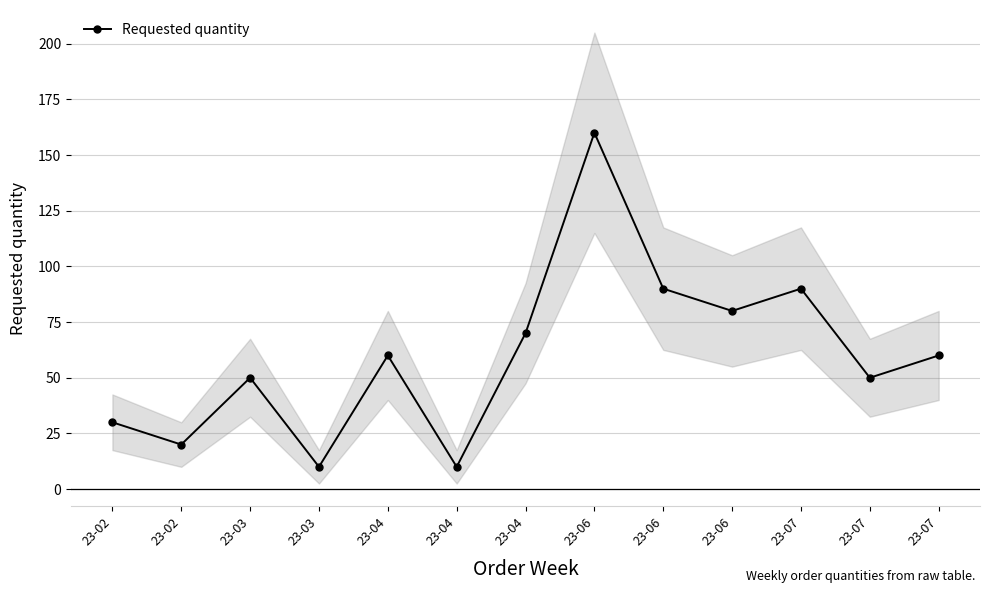

How many lines are shown in the chart?

1